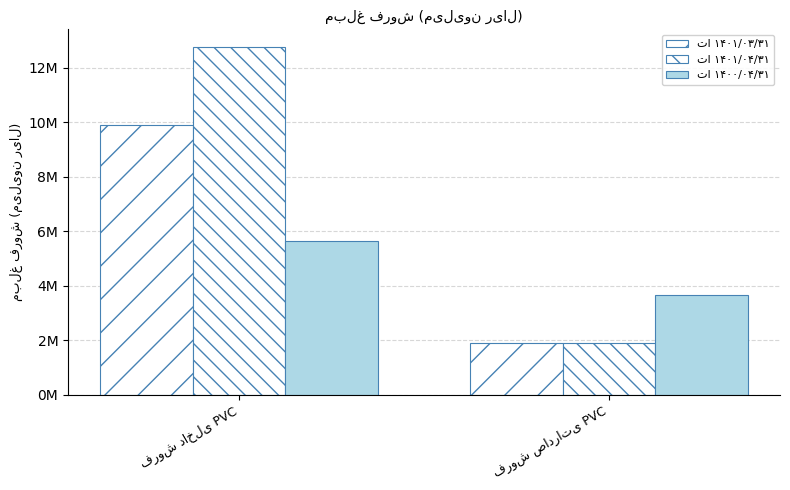

How many تا ۱۴۰۰/۰۴/۳۱ values are between 3682833 and 5633147?

2